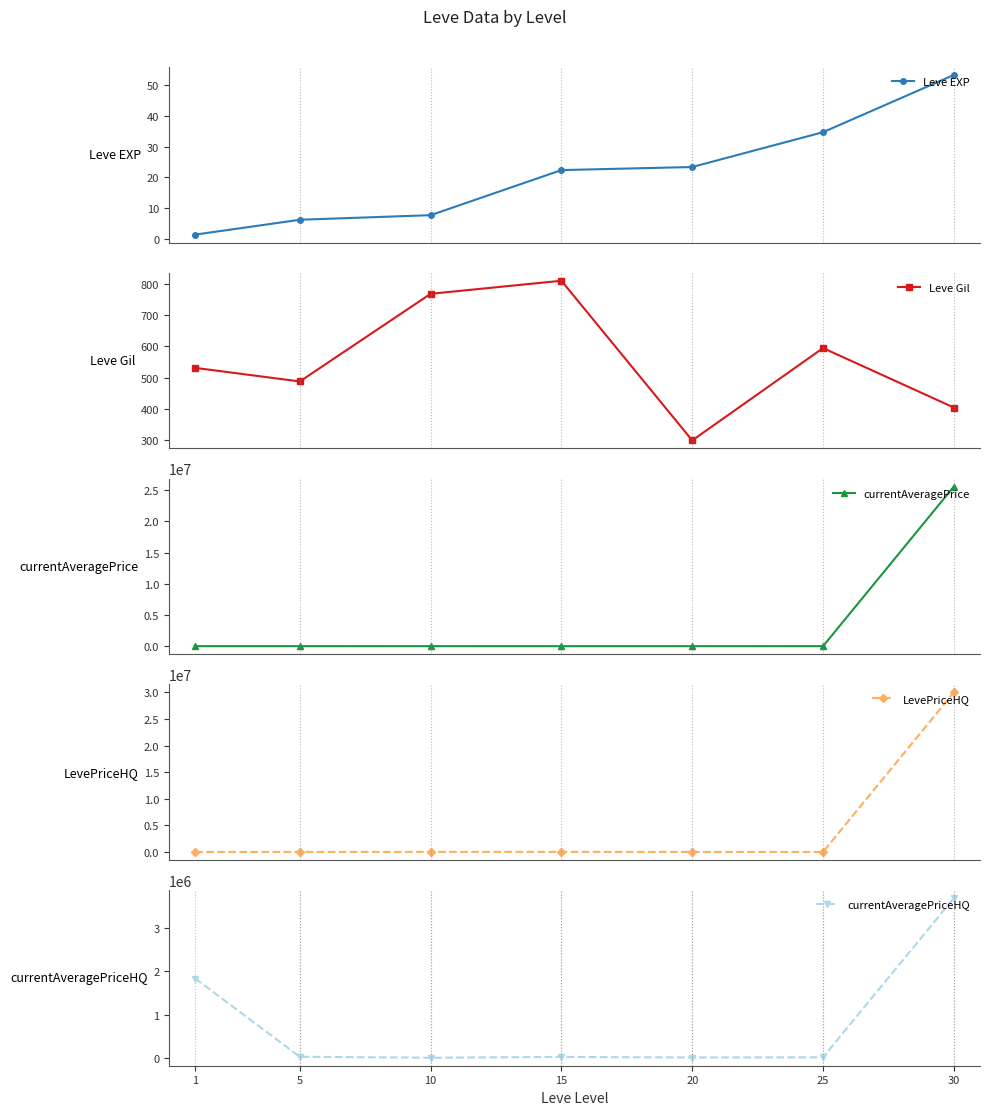

Reading left to right, extract all data points from this chart.

Leve EXP: 1.3	6.2	7.7	22.3	23.3	34.7	53.3
Leve Gil: 531.7	488.3	768.3	810.0	300.0	595.0	405.0
currentAveragePrice: 3131.3	3108.7	6896.7	3225.8	7224.5	3095.8	25585788.4
LevePriceHQ: 2750.0	12501.2	18214.2	24083.5	10292.7	5467.0	30022360.9
currentAveragePriceHQ: 1834317.8	33466.7	11291.8	30000.0	16600.7	21125.0	3684617.9